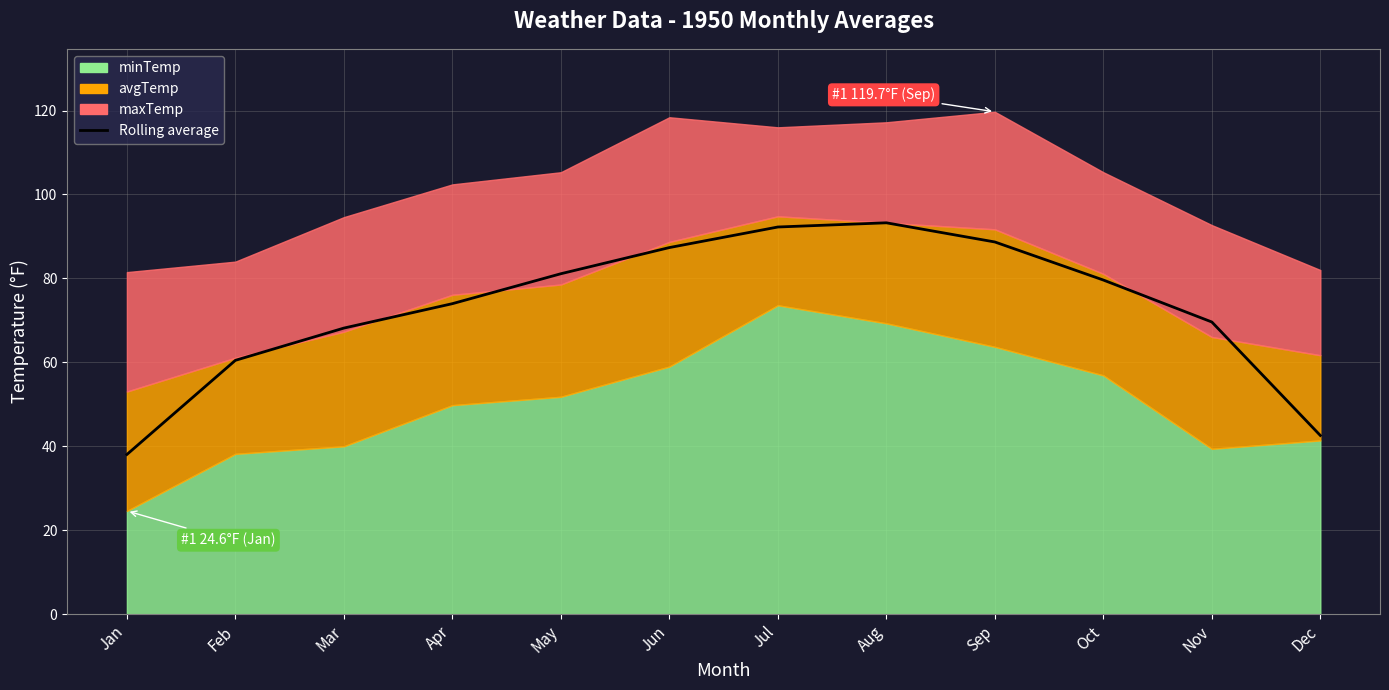

Which category has the highest value across all series?

Aug